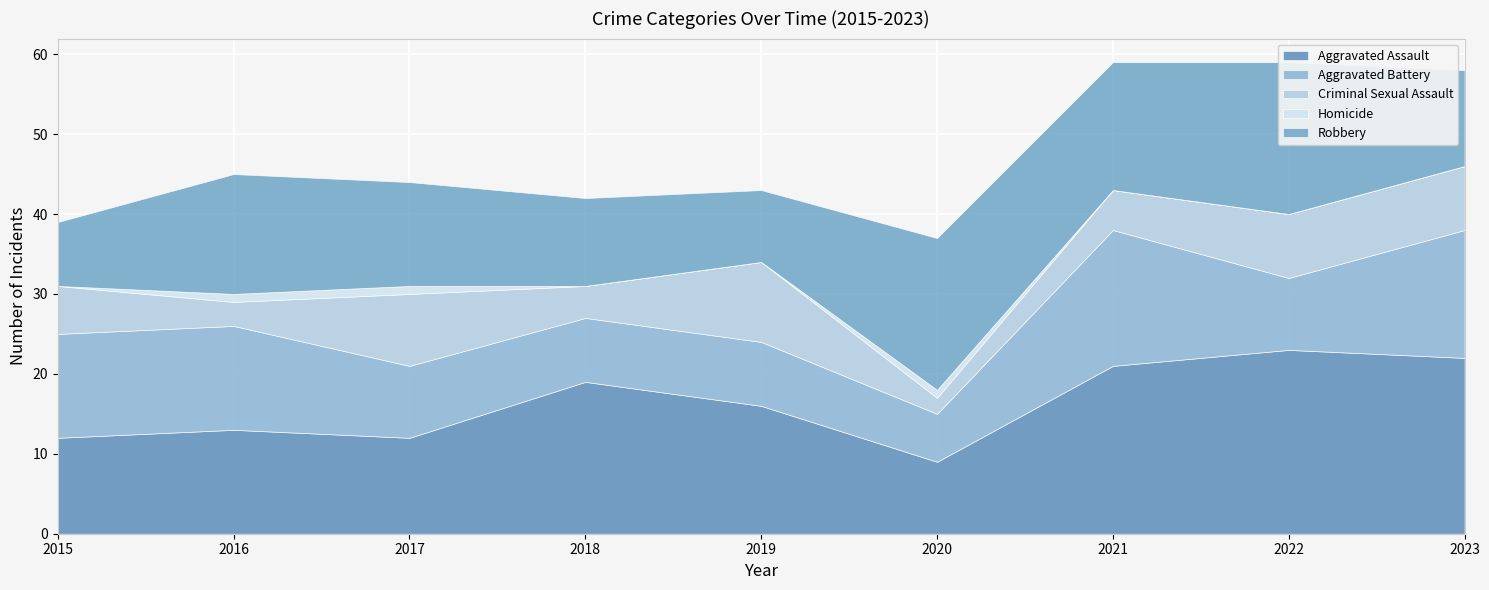

At which category does Robbery reach its first local peak?

2016